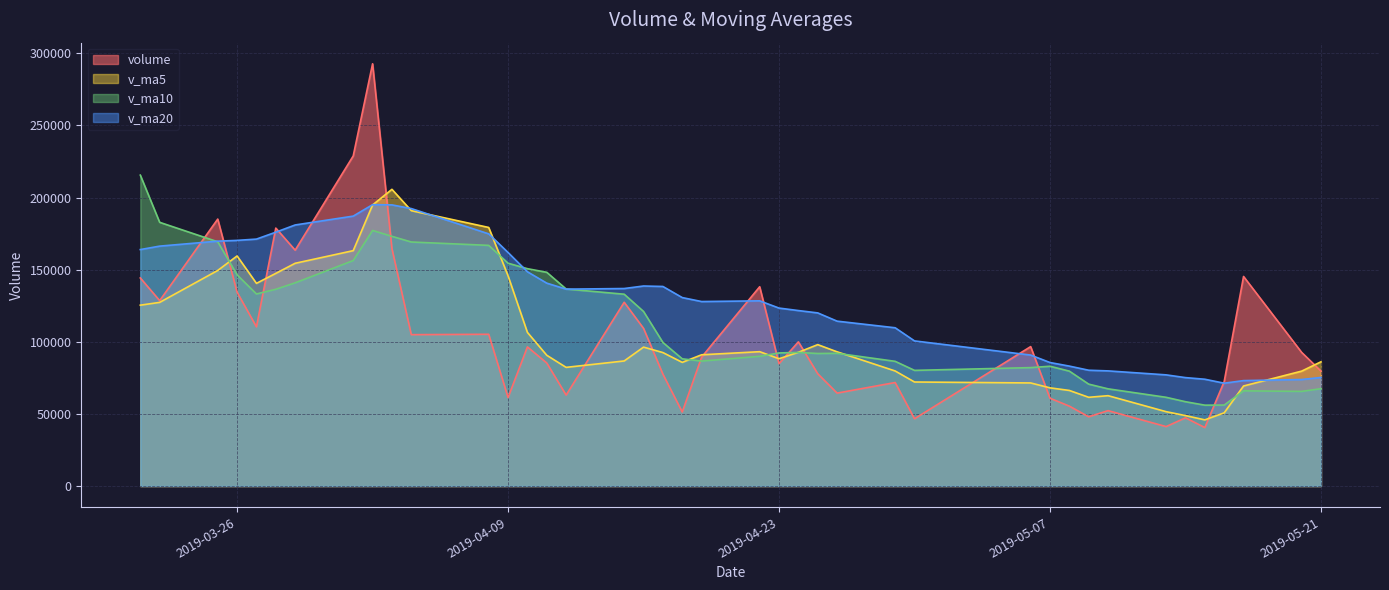

What value does the v_ma5 series have at 2019-04-18?

85747.6